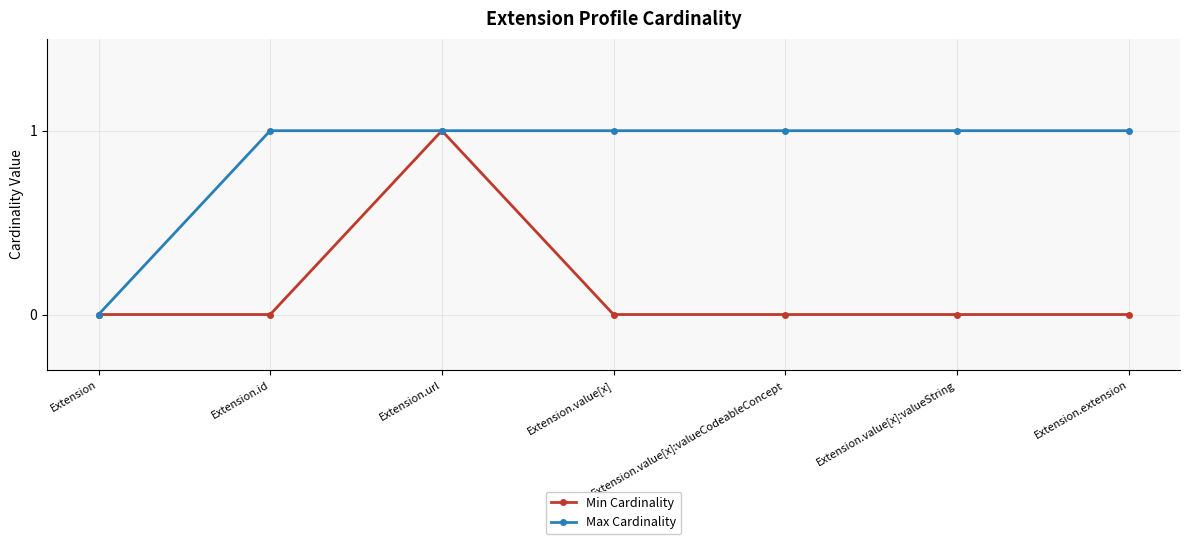

Reading left to right, extract all data points from this chart.

Min Cardinality: Extension=0	Extension.id=0	Extension.url=1	Extension.value[x]=0	Extension.value[x]:valueCodeableConcept=0	Extension.value[x]:valueString=0	Extension.extension=0
Max Cardinality: Extension=0	Extension.id=1	Extension.url=1	Extension.value[x]=1	Extension.value[x]:valueCodeableConcept=1	Extension.value[x]:valueString=1	Extension.extension=1